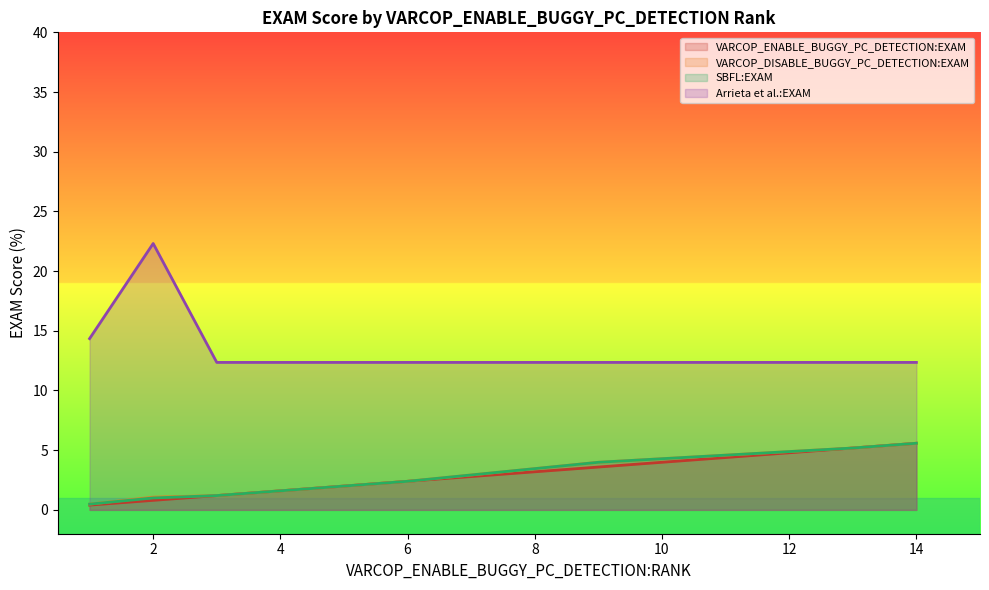

How many interior local peaks does the VARCOP_DISABLE_BUGGY_PC_DETECTION:EXAM series have?

7